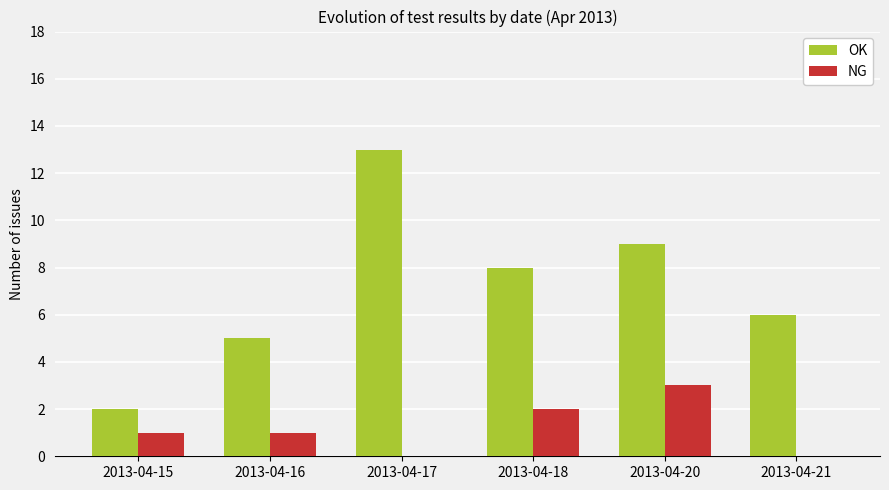

The value of NG at 2013-04-17 is 1. True or false?

False